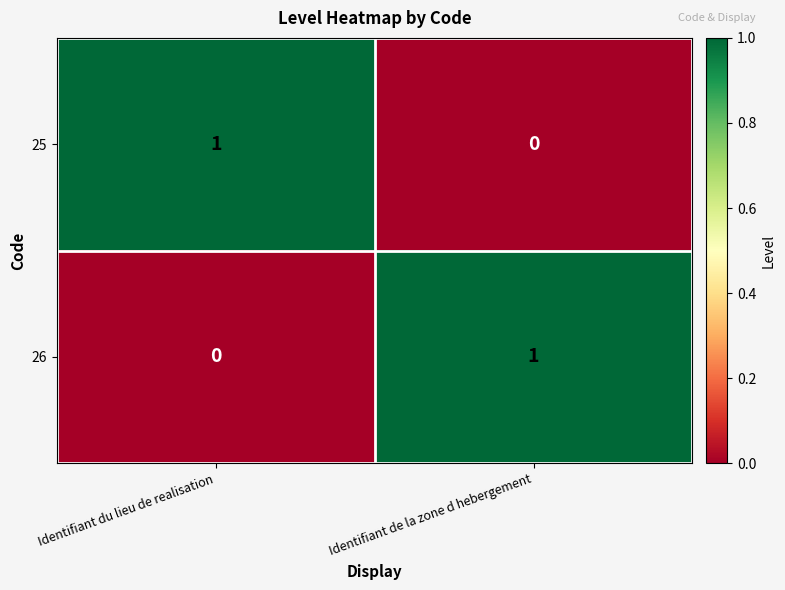

Where is 26 nearest to the value 0?

Identifiant du lieu de realisation